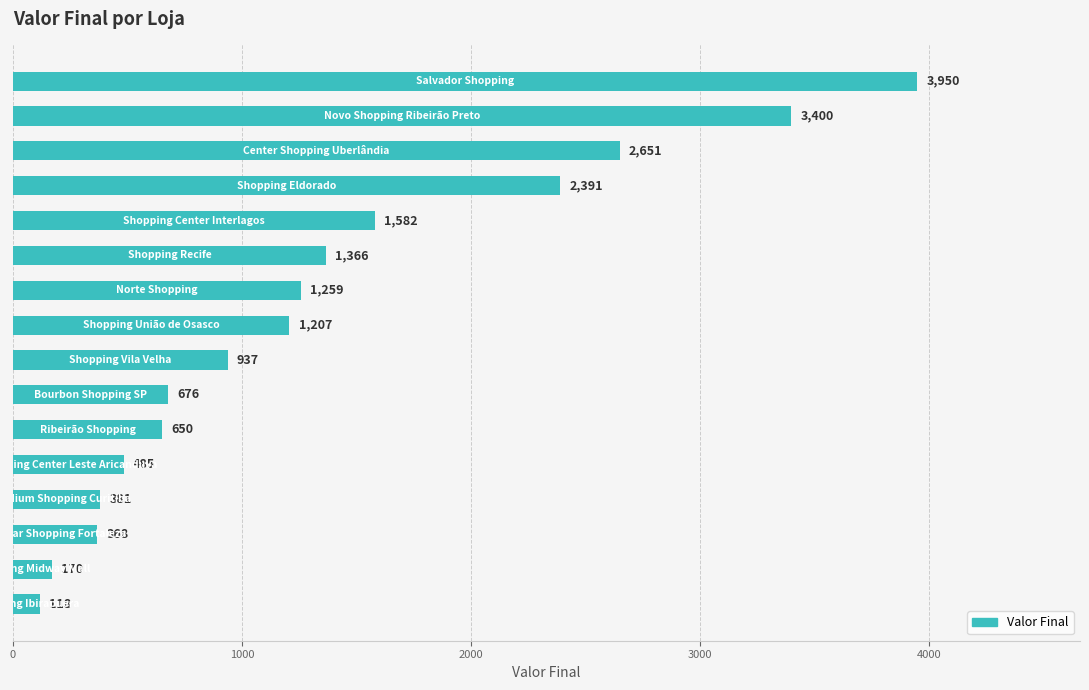

What is the difference between the maximum and minimum values?

3832